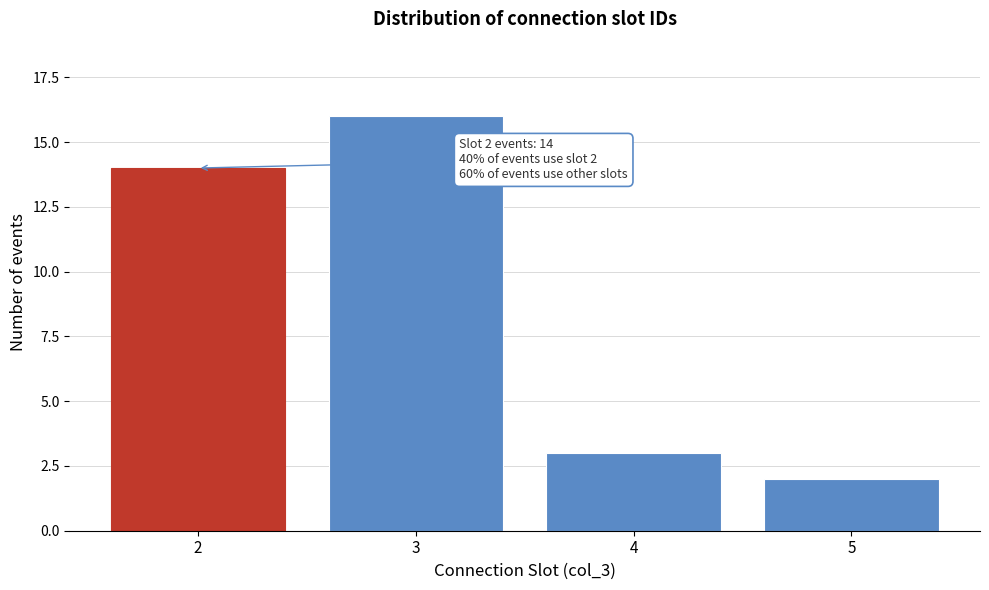

Reading right to left, what are all the values shown in this chart?

5=2	4=3	3=16	2=14